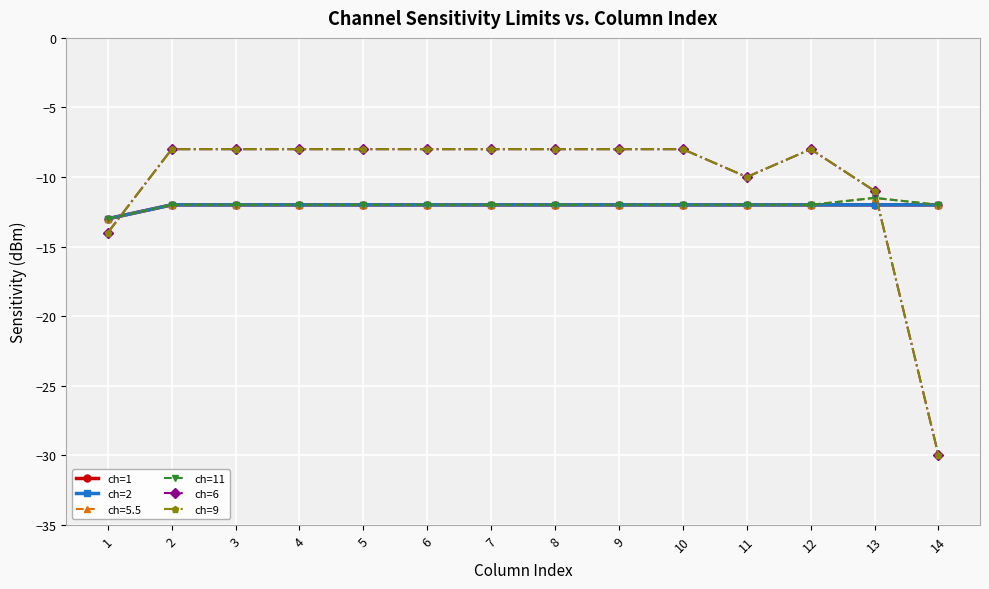

Is this an area chart (filled region under the line)?

No